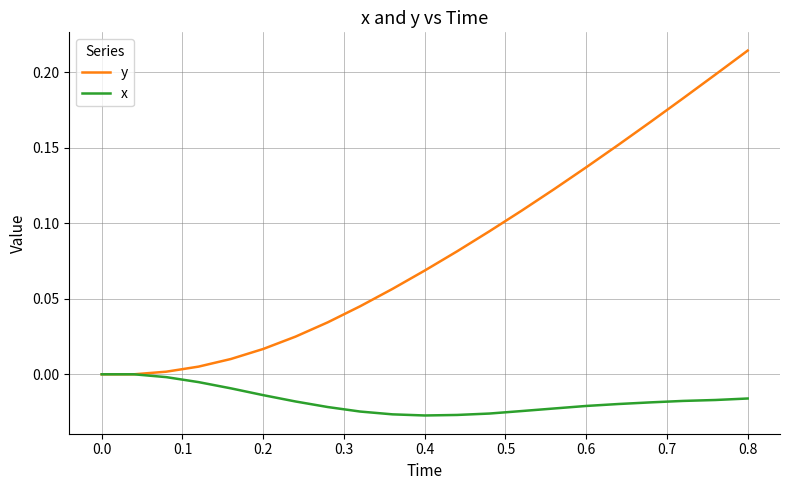

Which series has the largest total across all categories?

y